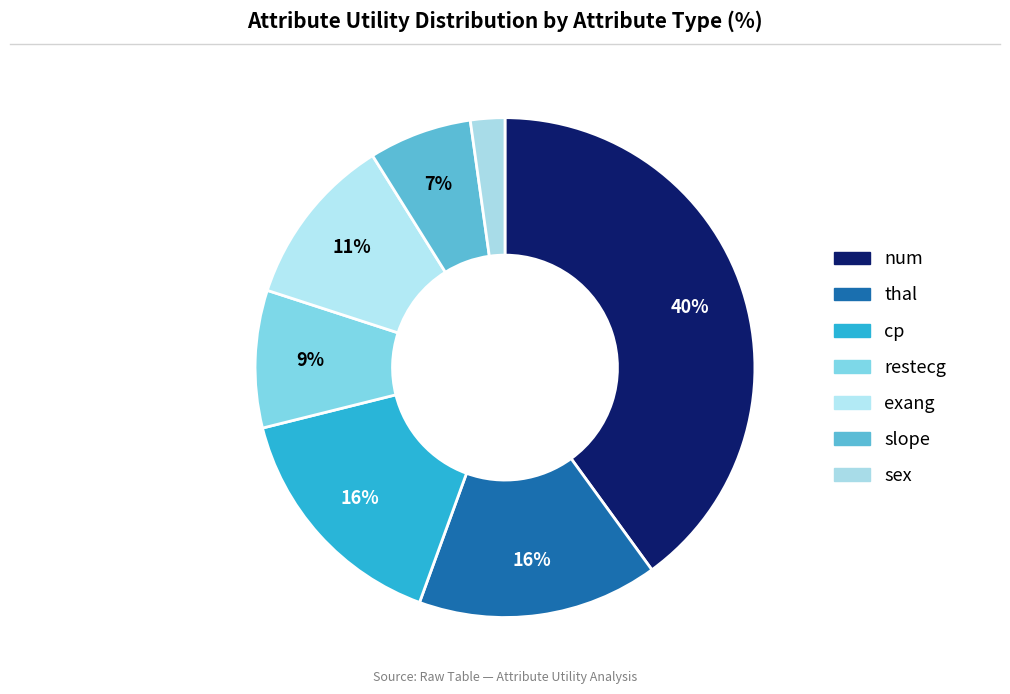

What is the largest slice in the pie chart?

num